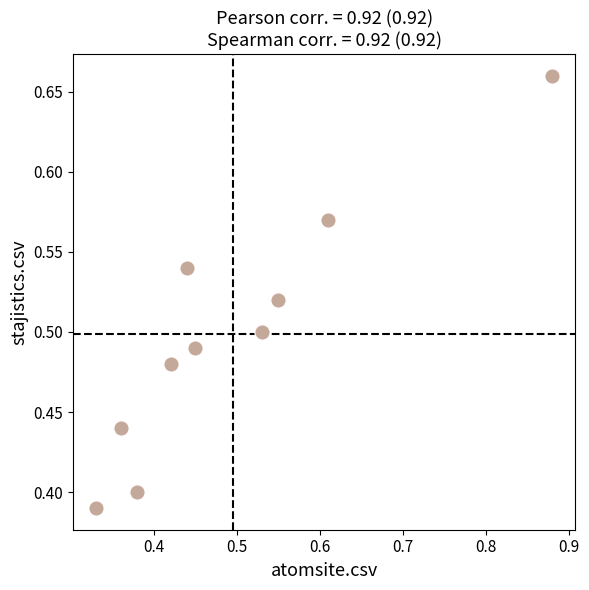

What is the range of Y values (max minus min)?

0.3